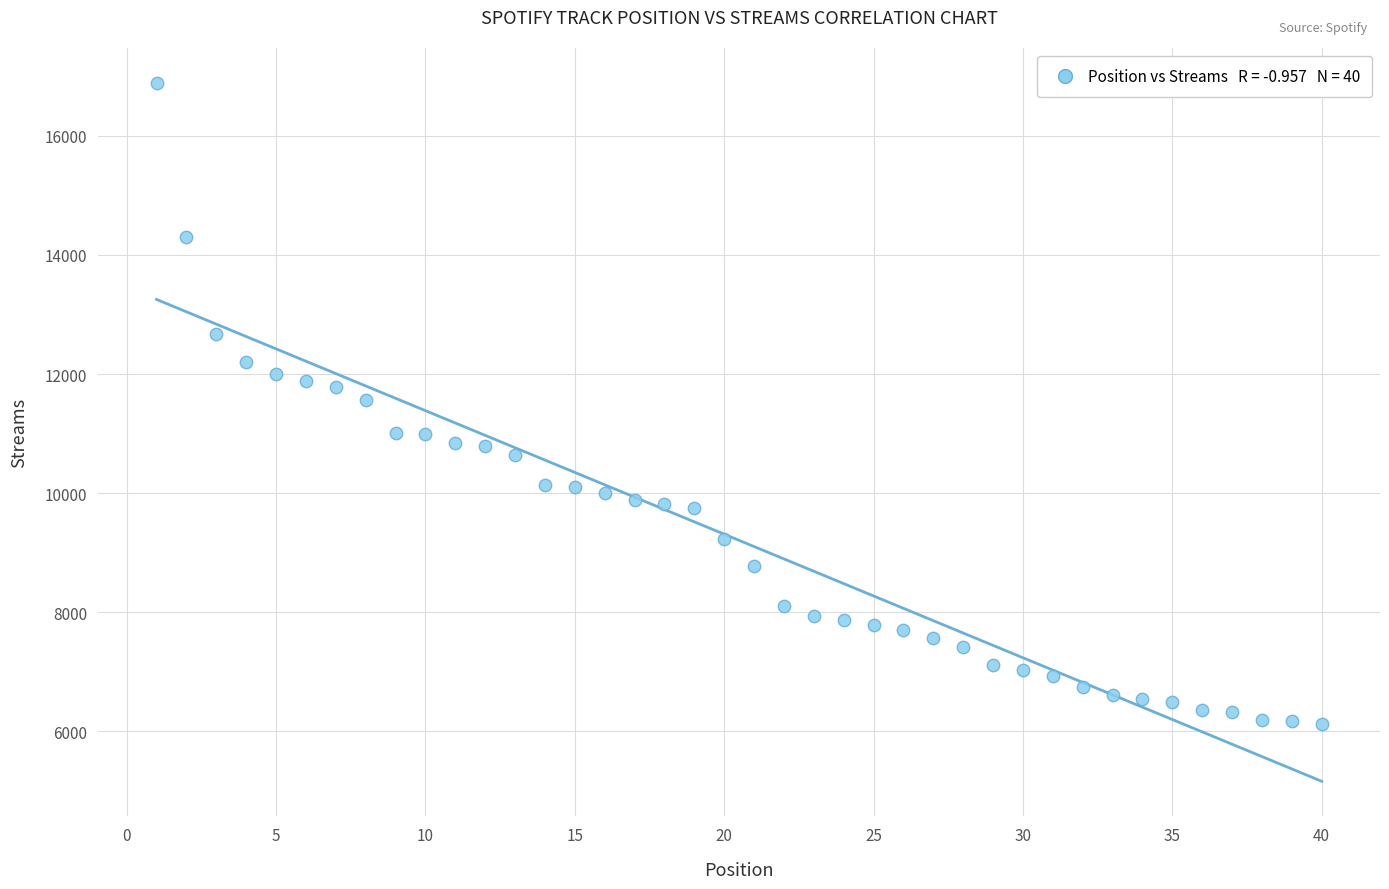

What is the range of X values (max minus min)?

39